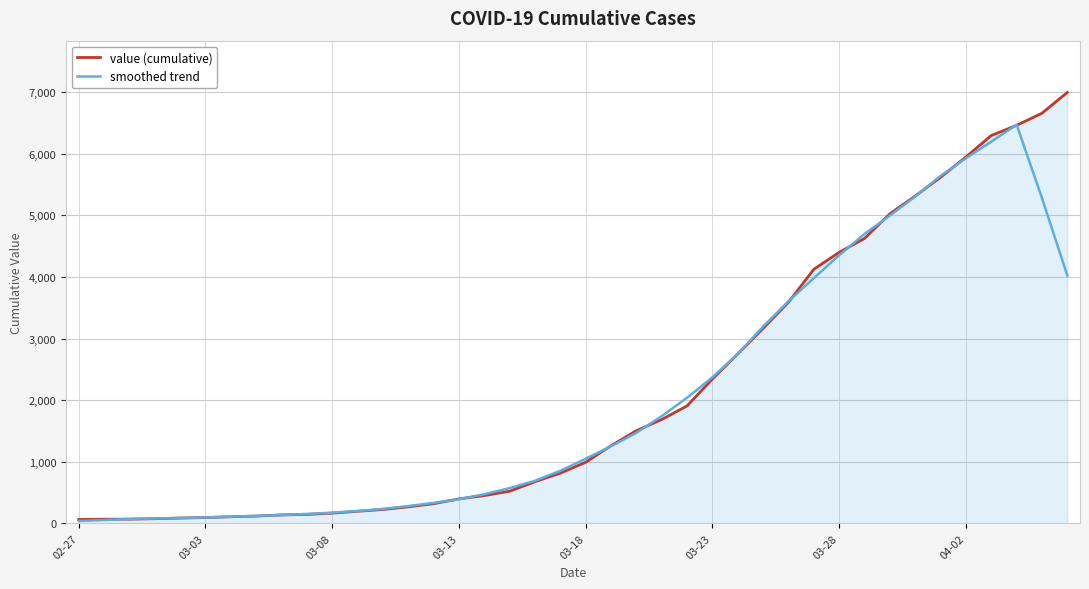

What is the greatest value displayed?

6995.0